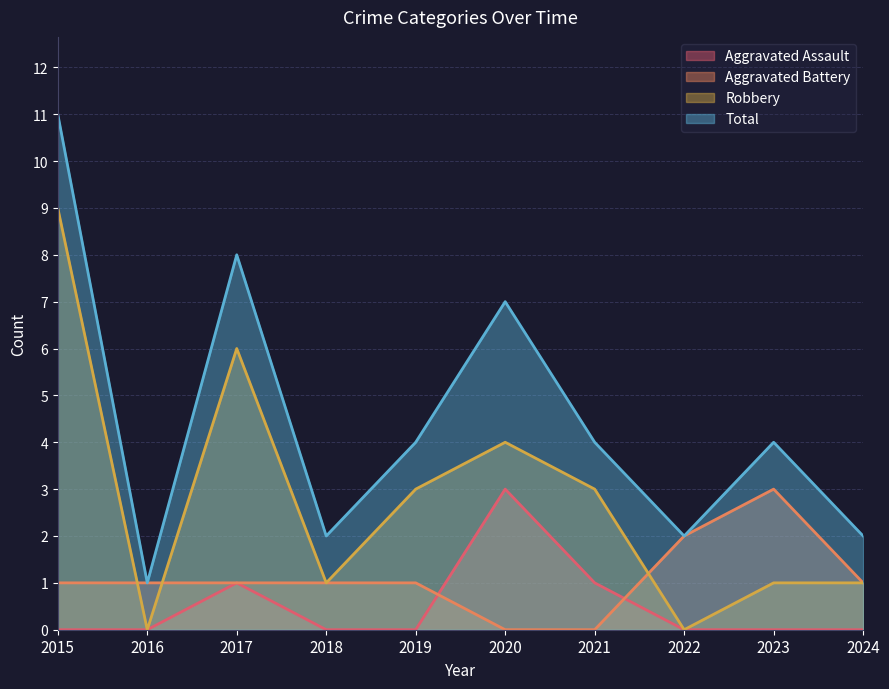

Rank the series at 2020 from lowest to highest value.

Aggravated Battery, Aggravated Assault, Robbery, Total